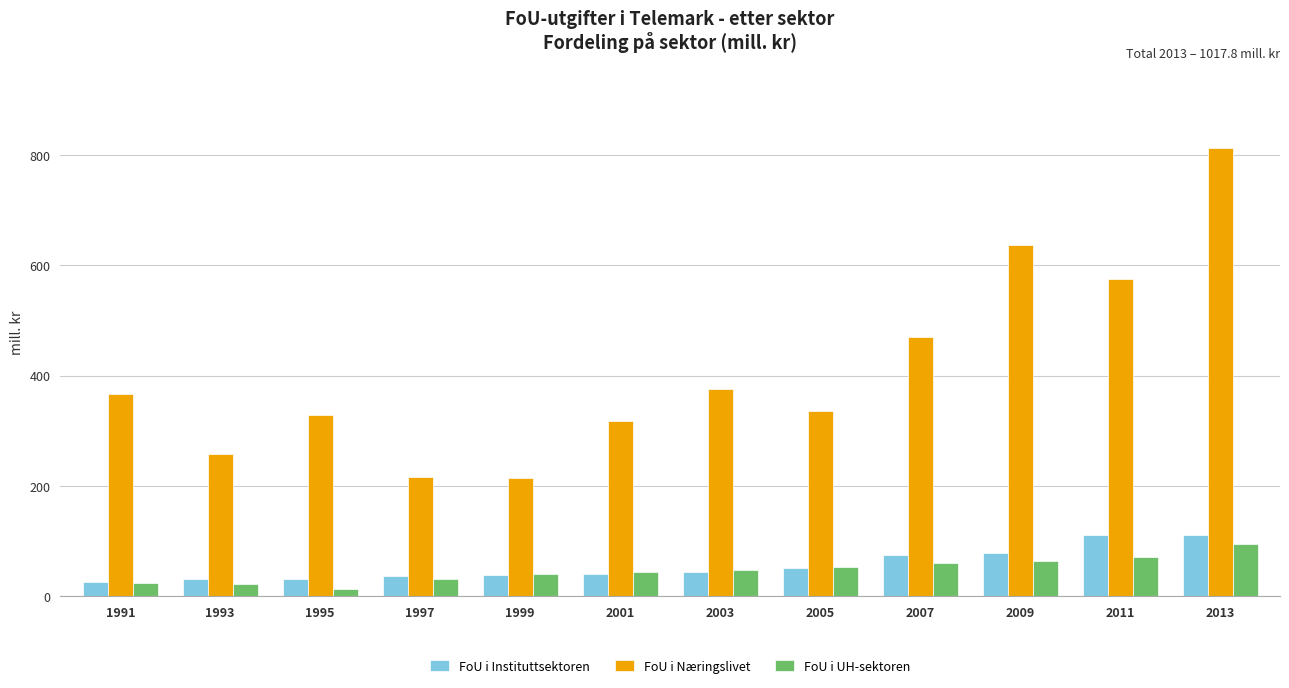

Which series changed the most between 2003 and 2007?

FoU i Næringslivet